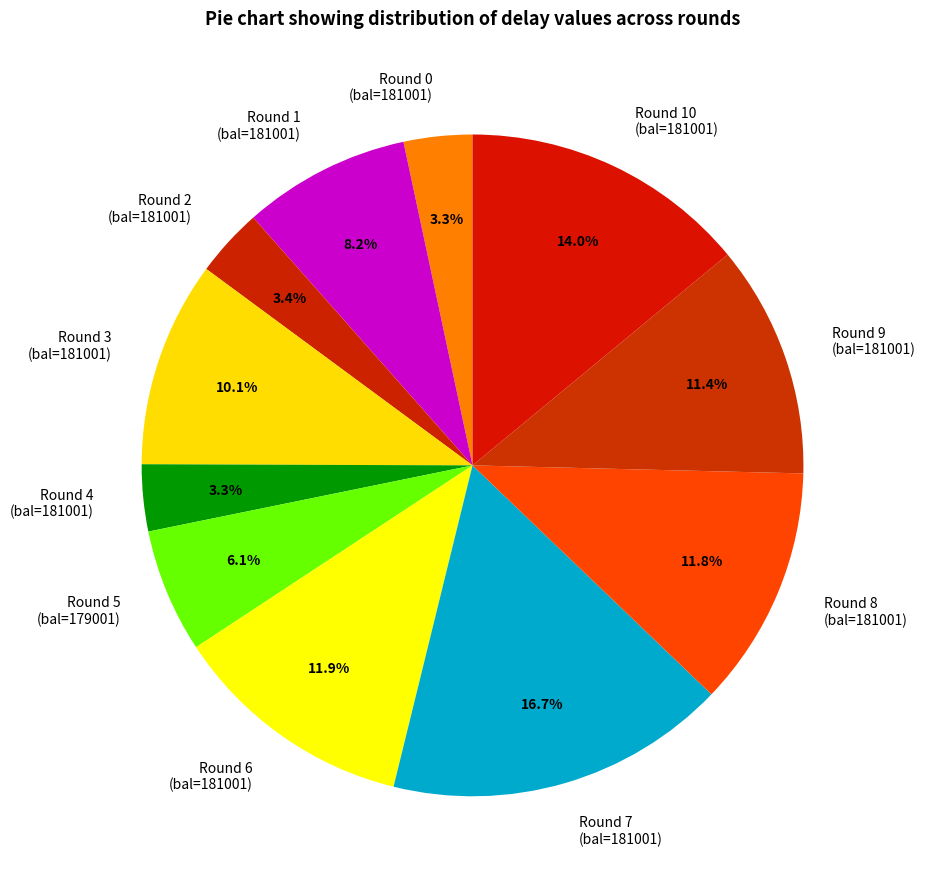

What is the largest slice in the pie chart?

Round 7 (bal=181001)